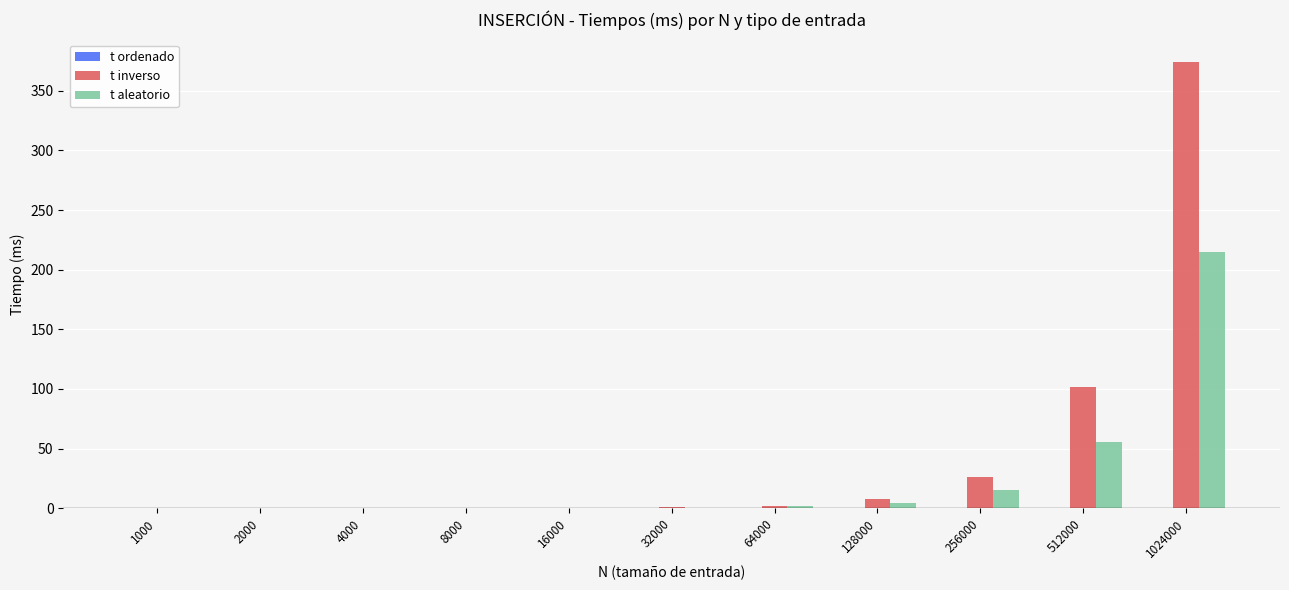

At which category is the sum across all series the highest?

1024000